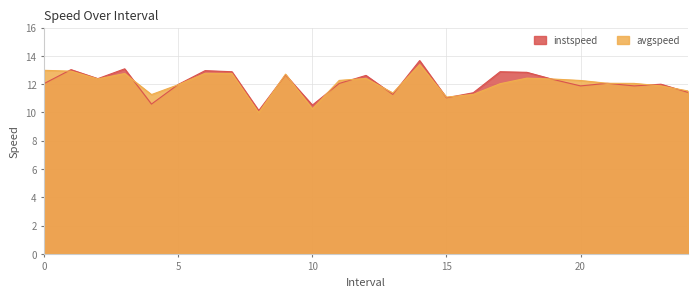

What position from the right is 22.0?

3